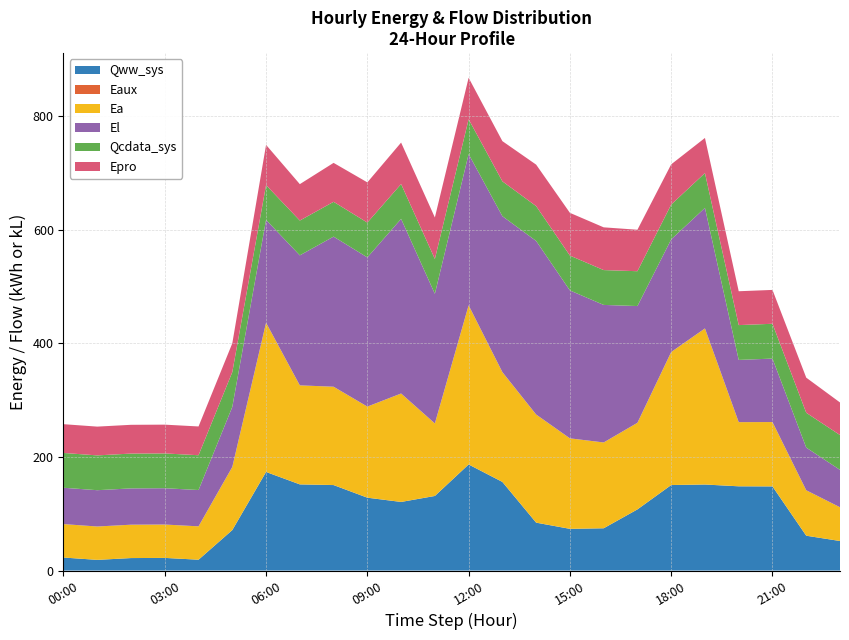

What is the lowest value of the Qww_sys series?

18.8